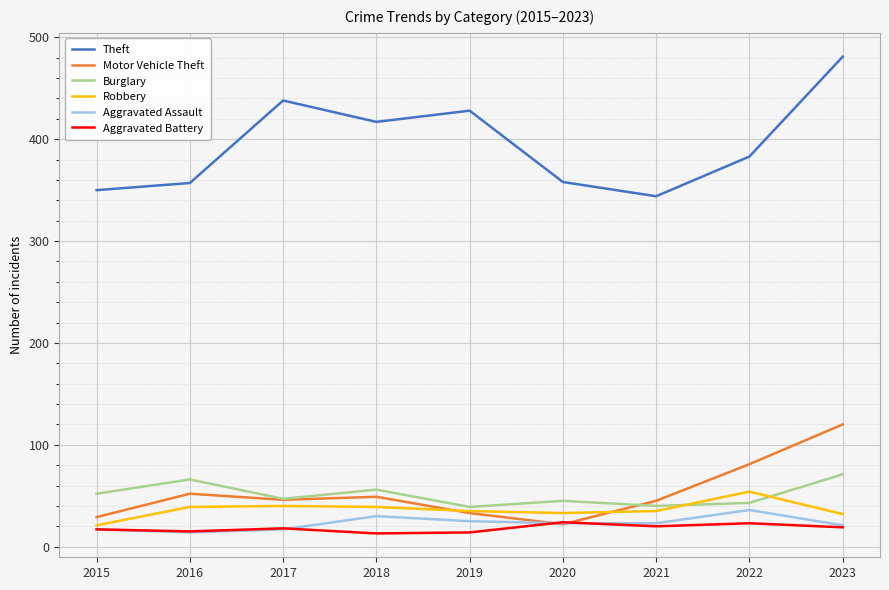

What is the approximate value of Theft at 2017?

438